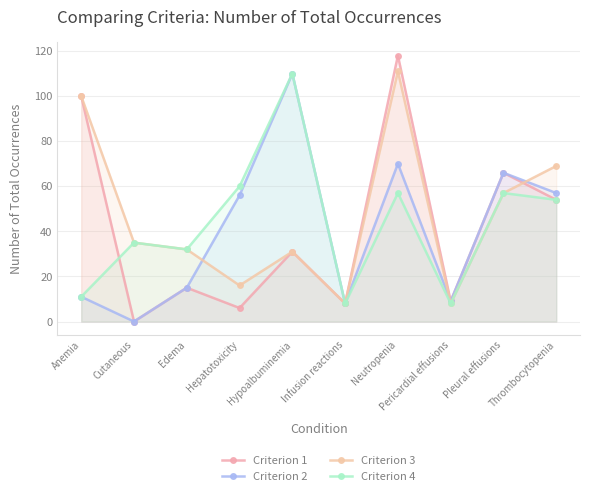

Which series has the largest range (max minus min)?

Criterion 1